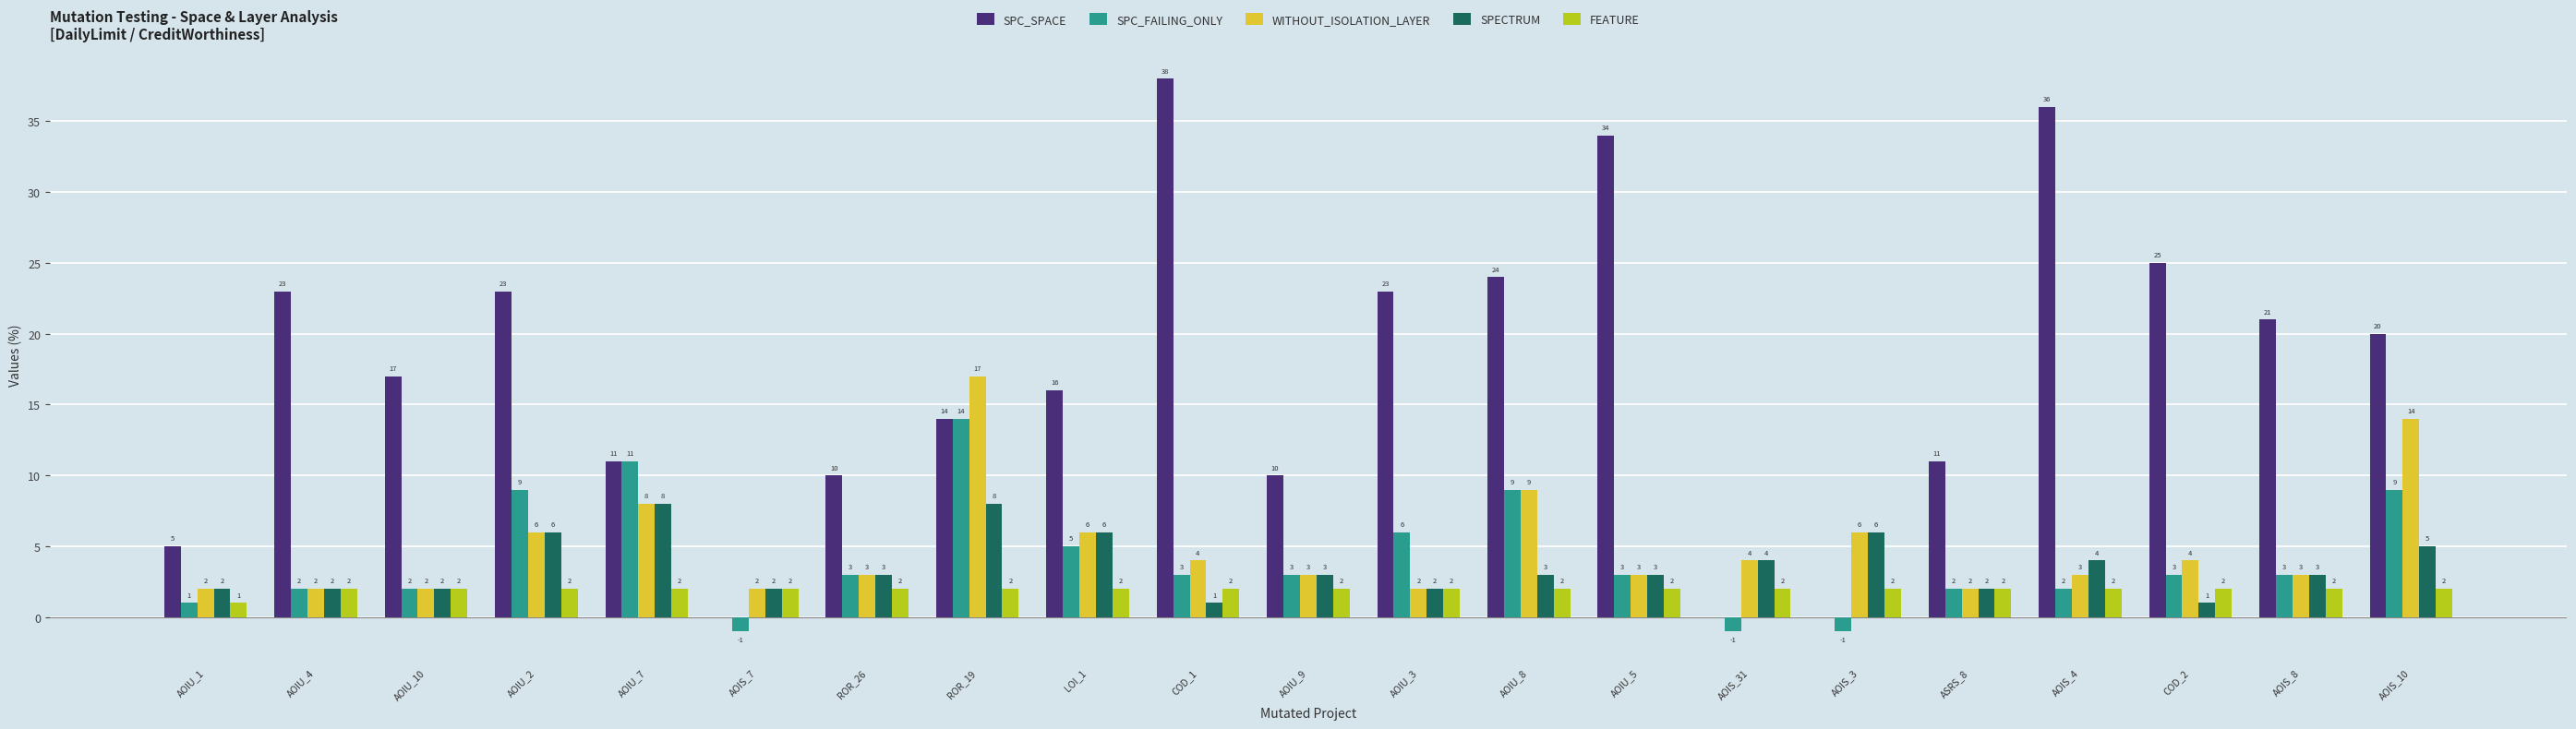

Where is SPC_SPACE nearest to the value 19?

AOIS_10